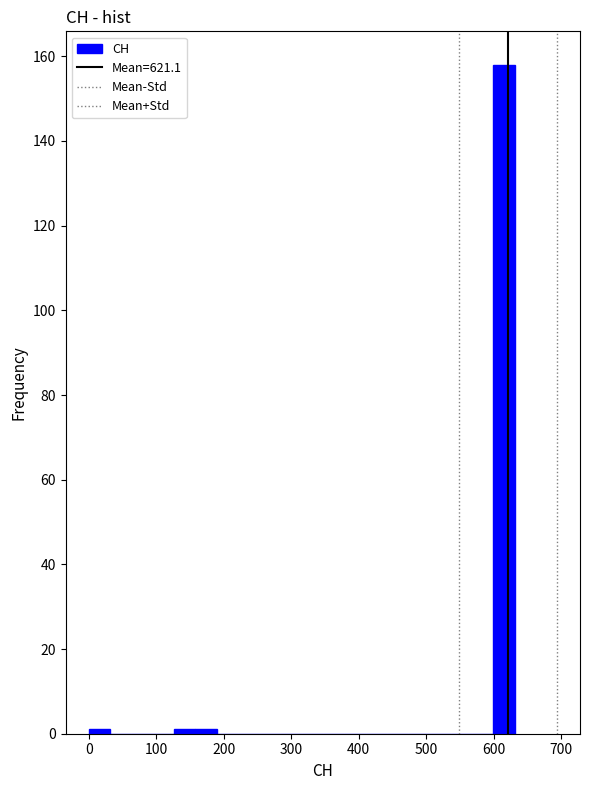

Read against the x-axis, roughly where is the centre of the tallest bar?

620